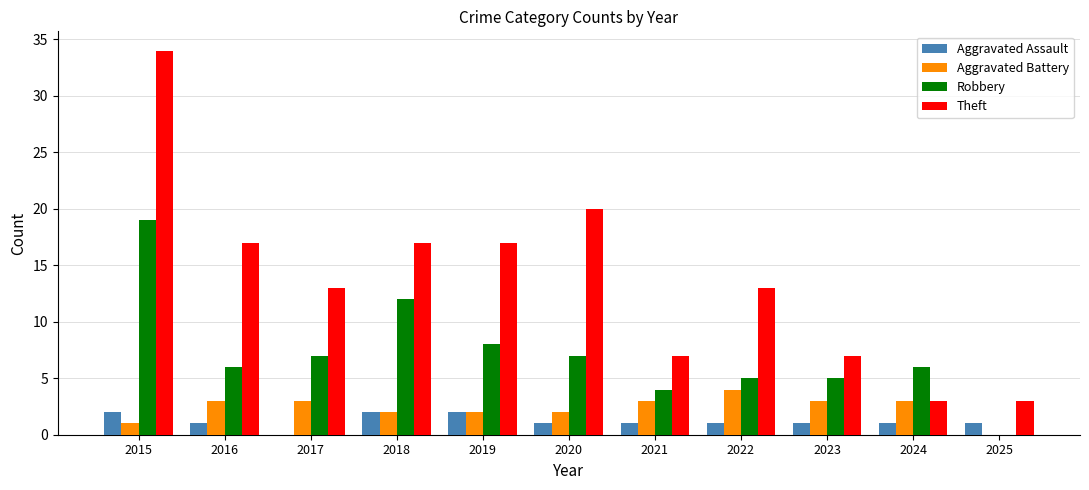

Reading left to right, what are all the values shown in this chart?

Aggravated Assault: 2015=2	2016=1	2017=0	2018=2	2019=2	2020=1	2021=1	2022=1	2023=1	2024=1	2025=1
Aggravated Battery: 2015=1	2016=3	2017=3	2018=2	2019=2	2020=2	2021=3	2022=4	2023=3	2024=3	2025=0
Robbery: 2015=19	2016=6	2017=7	2018=12	2019=8	2020=7	2021=4	2022=5	2023=5	2024=6	2025=0
Theft: 2015=34	2016=17	2017=13	2018=17	2019=17	2020=20	2021=7	2022=13	2023=7	2024=3	2025=3